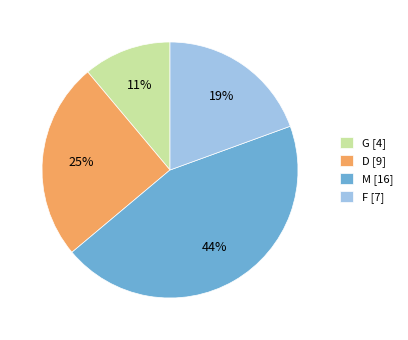

True or false: F accounts for 19% of the total.

True